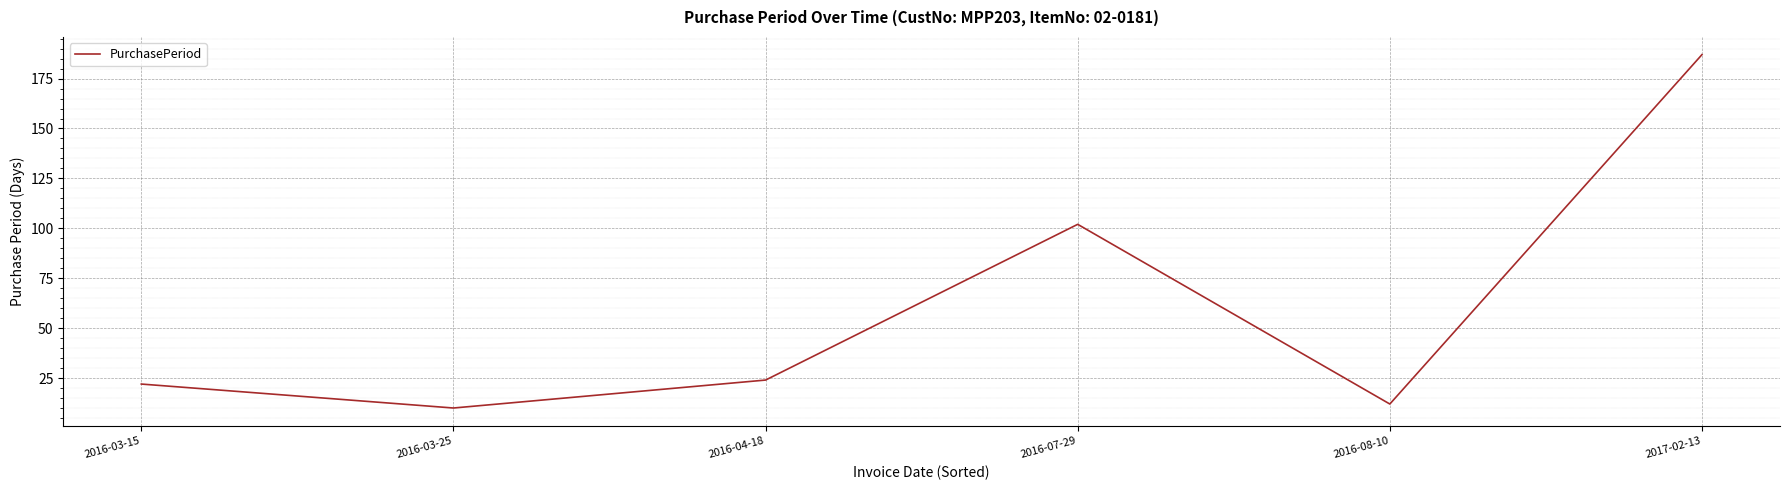

The chart shows a value of 10 at 2016-03-25. True or false?

True